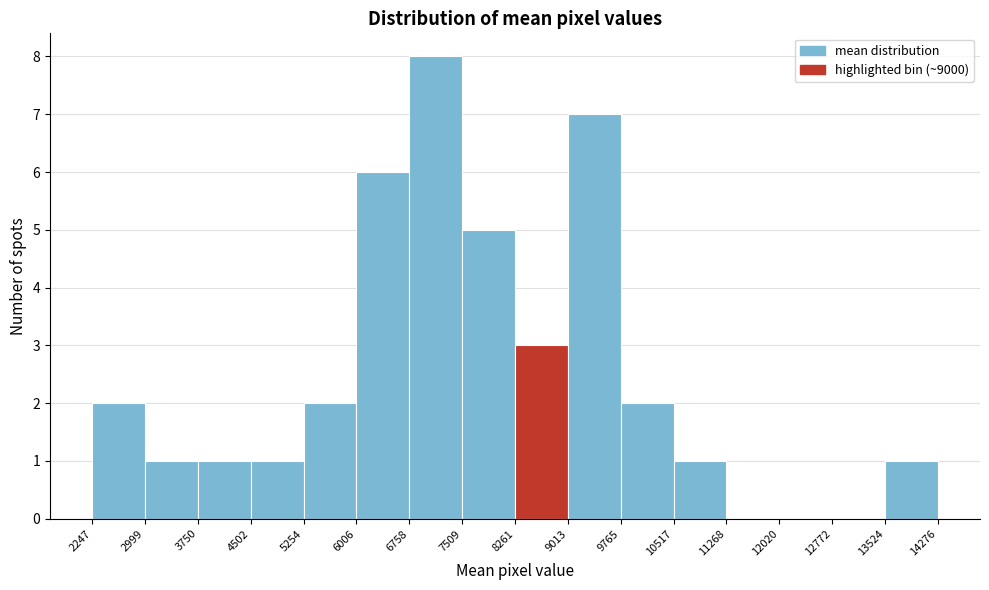

What is the height of the bar covering 5254 to 6006 on the x-axis? The values are not printed on the chart, so give them approximately, as read against the axis.

2